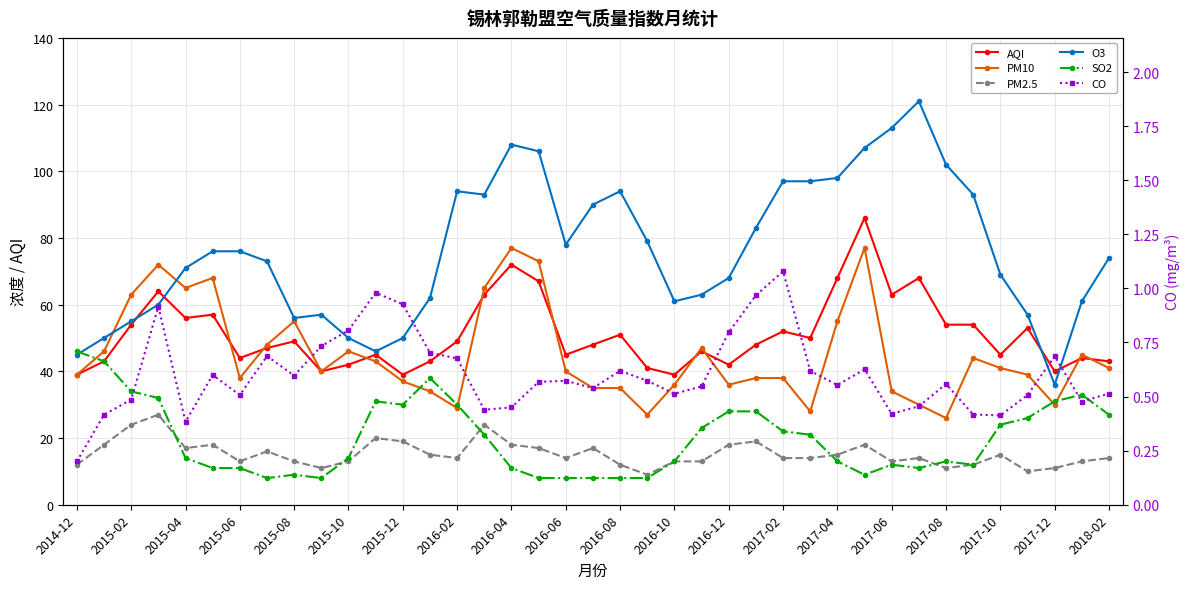

Between 2017-02 and 25, which series saw the biggest shift?

O3